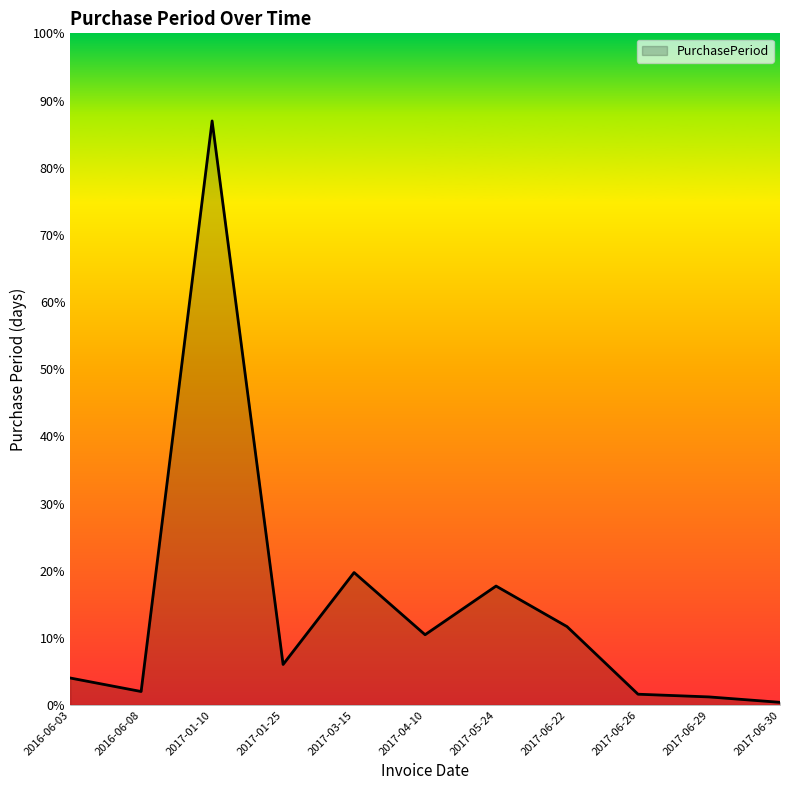

Is this an area chart (filled region under the line)?

Yes